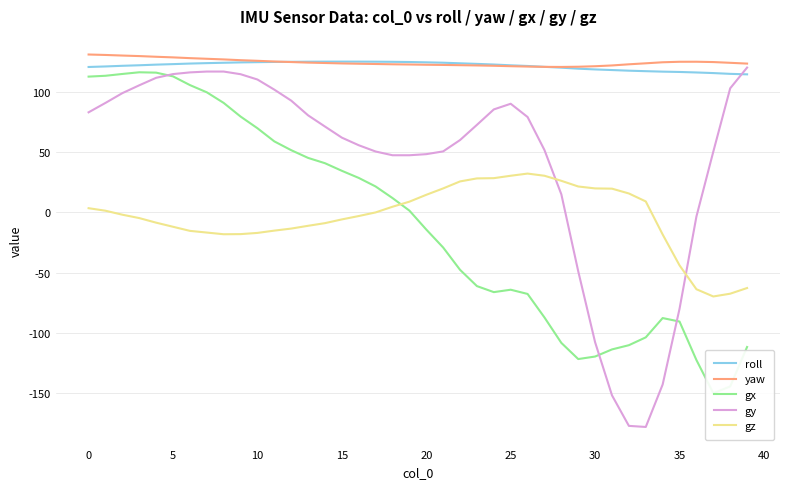

What is the lowest value of the yaw series?

120.6